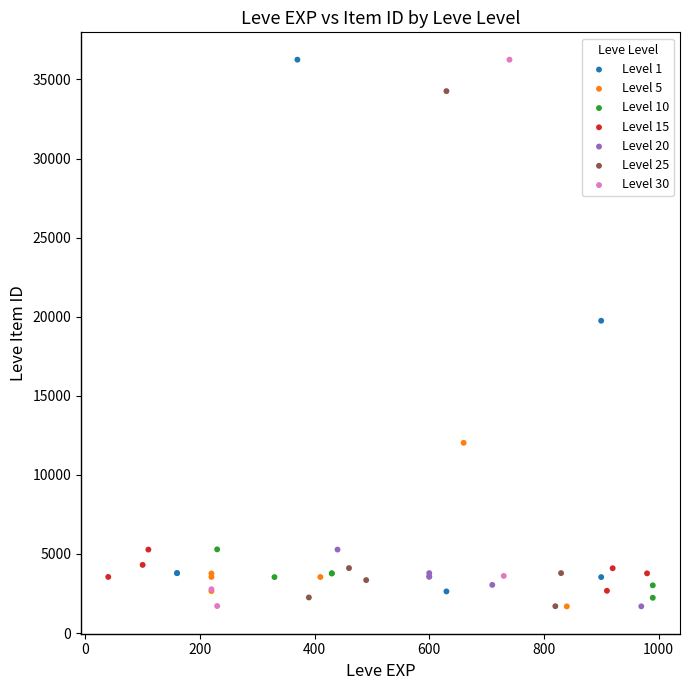

What are all the series names shown in the legend?

Level 1, Level 5, Level 10, Level 15, Level 20, Level 25, Level 30